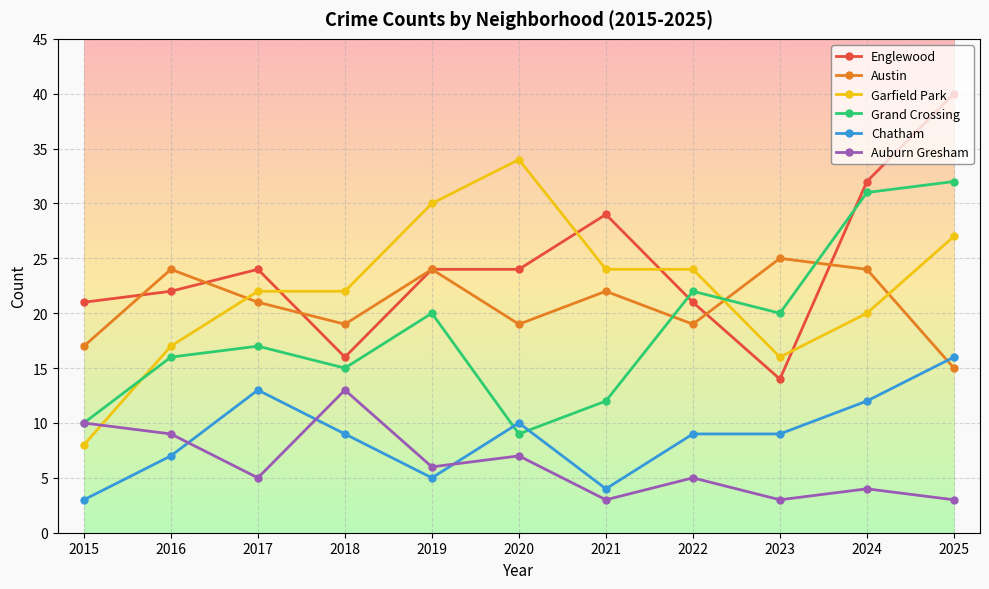

What is the value of the Chatham point at the 8th from the left?

9